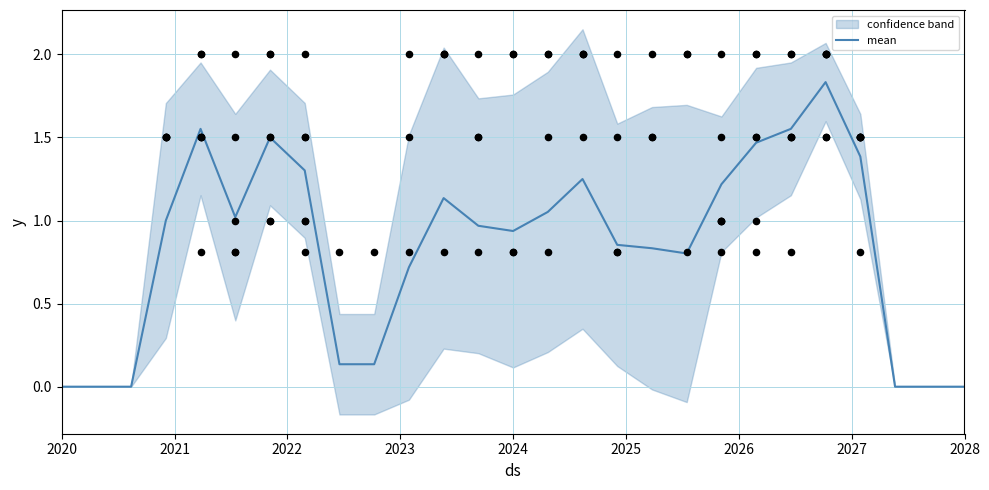

The value of mean at 2028 is 0.0. True or false?

True